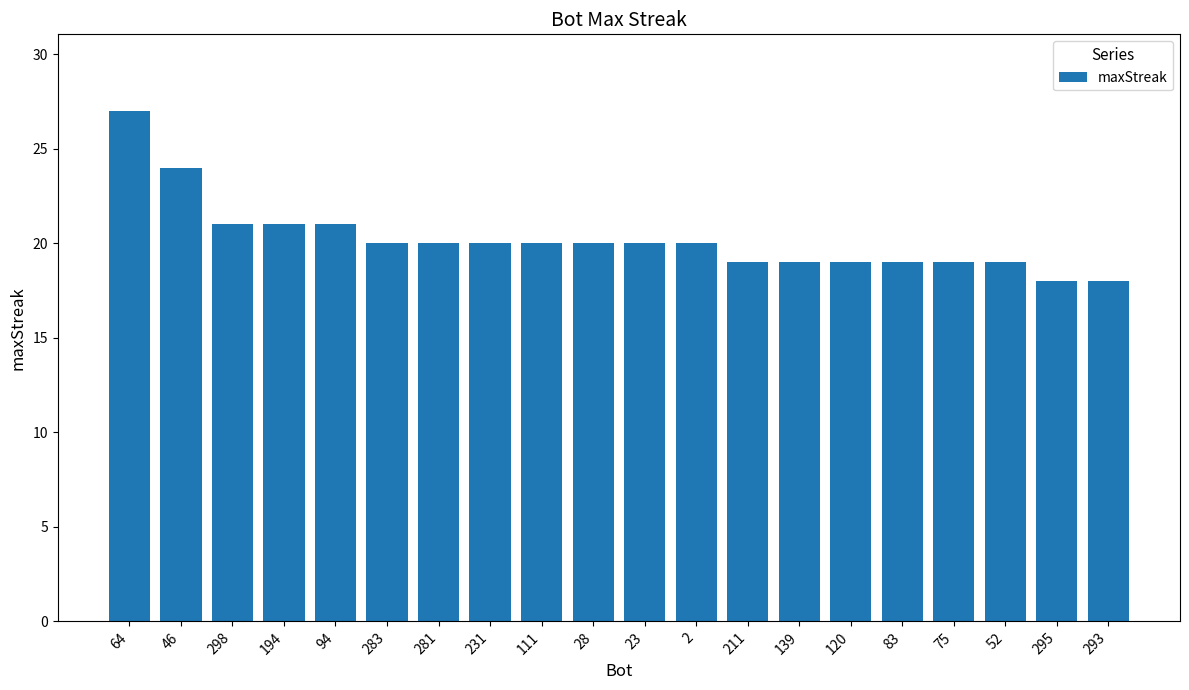

Reading left to right, transcribe all the data shown in this chart.

27	24	21	21	21	20	20	20	20	20	20	20	19	19	19	19	19	19	18	18